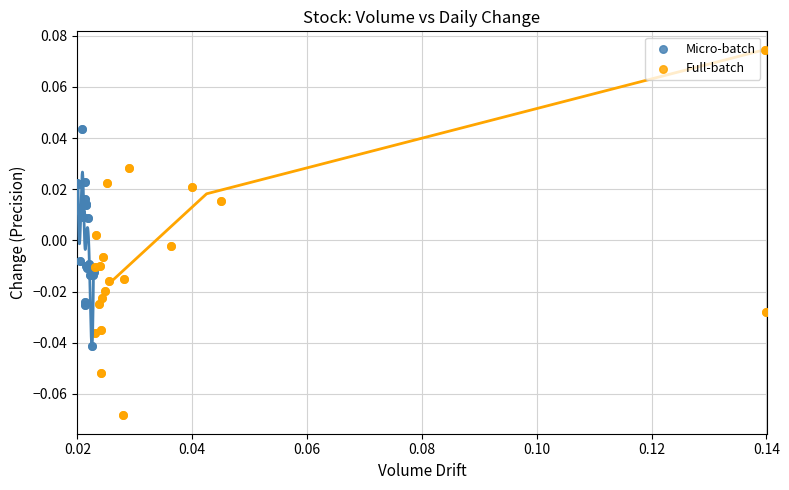

Which series has the widest spread of Y values?

Full-batch